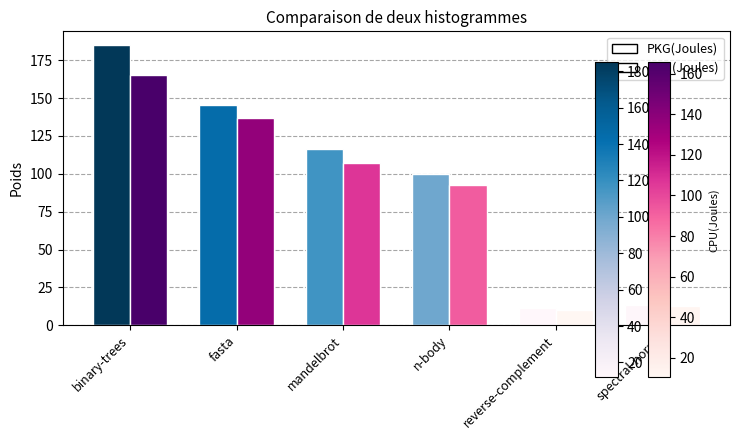

Is the value of CPU(Joules) at fasta greater than the value of PKG(Joules) at binary-trees?

No